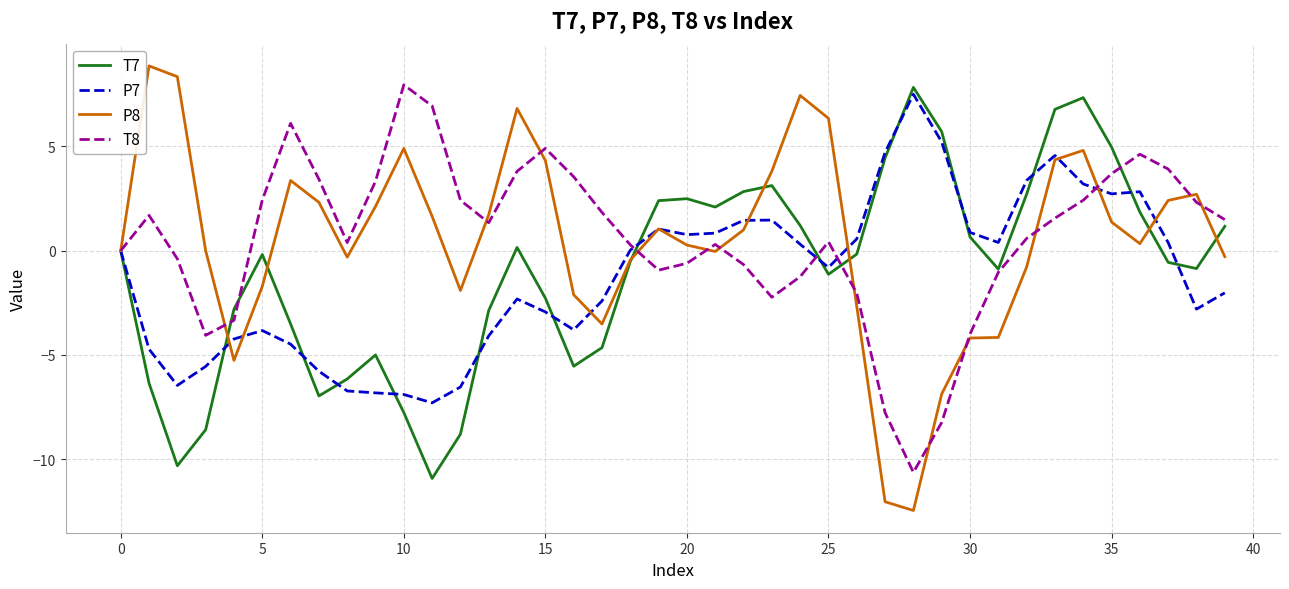

What is the minimum value for T7?

-10.9